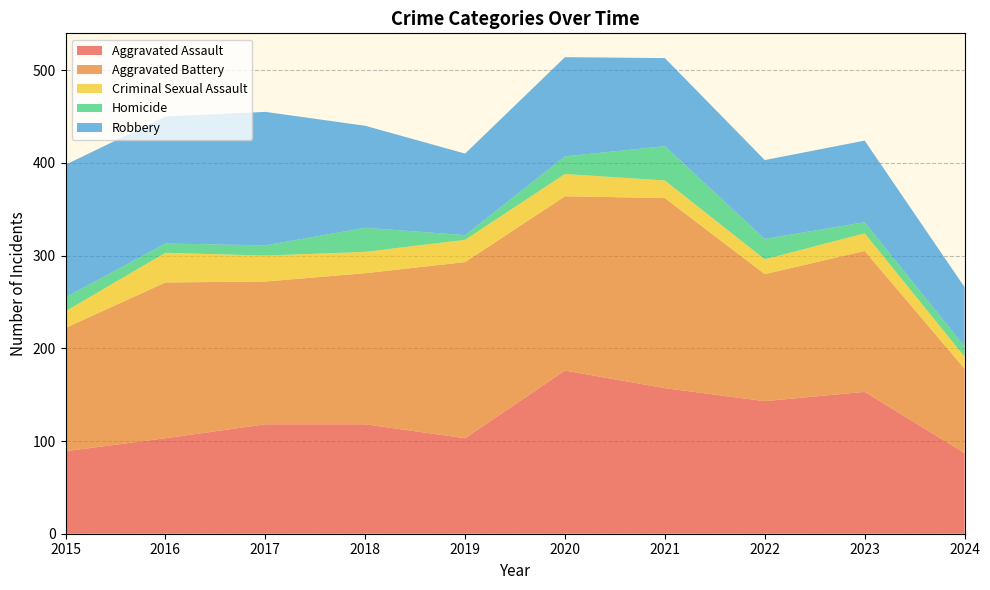

Reading left to right, what are all the values shown in this chart?

Aggravated Assault: 2015=89	2016=103	2017=118	2018=118	2019=103	2020=176	2021=157	2022=143	2023=153	2024=87
Aggravated Battery: 2015=133	2016=168	2017=154	2018=163	2019=190	2020=188	2021=205	2022=137	2023=152	2024=91
Criminal Sexual Assault: 2015=18	2016=32	2017=28	2018=23	2019=24	2020=24	2021=19	2022=16	2023=19	2024=13
Homicide: 2015=15	2016=10	2017=11	2018=26	2019=5	2020=19	2021=37	2022=22	2023=12	2024=11
Robbery: 2015=143	2016=137	2017=144	2018=110	2019=88	2020=107	2021=95	2022=85	2023=88	2024=64